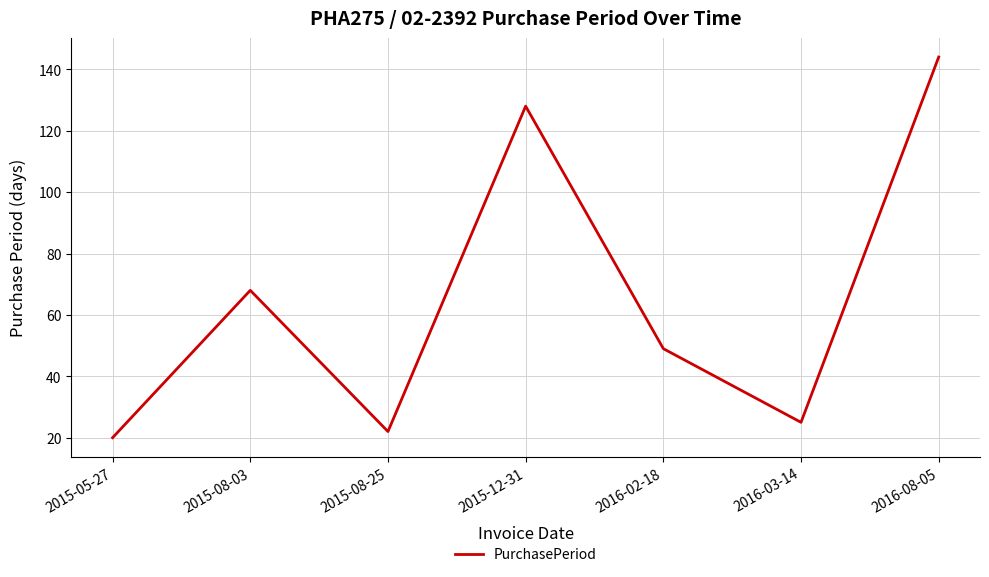

What is the ratio of the value at 2016-08-05 to the value at 2015-12-31?

1.1